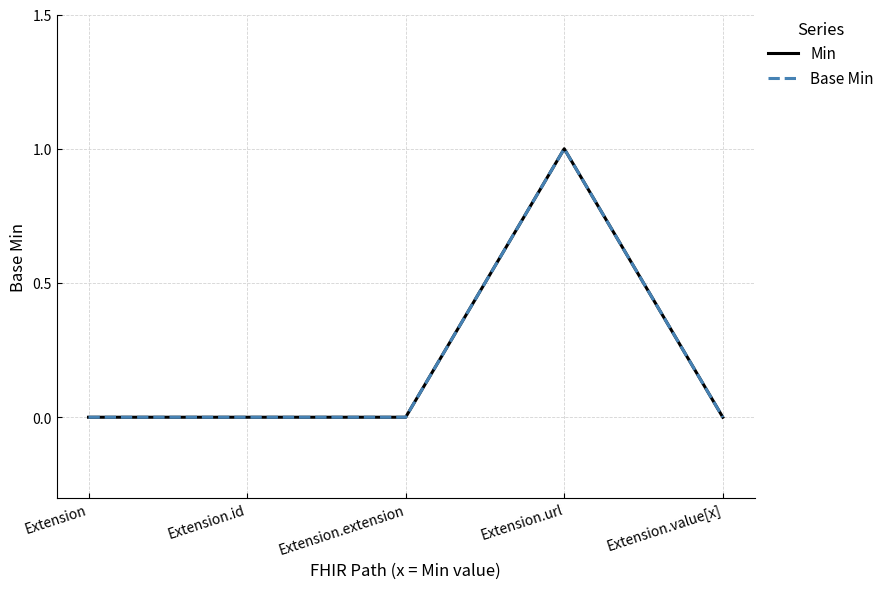

At which category does the chart reach its minimum across all series?

Extension